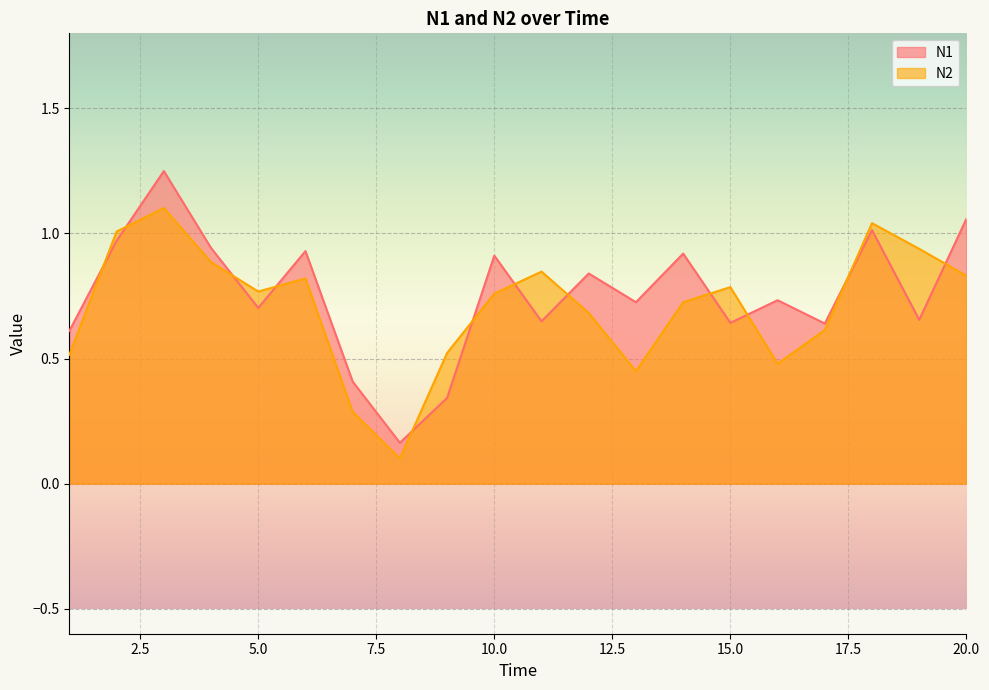

Is it true that N1 equals 0.9 at 14?

True